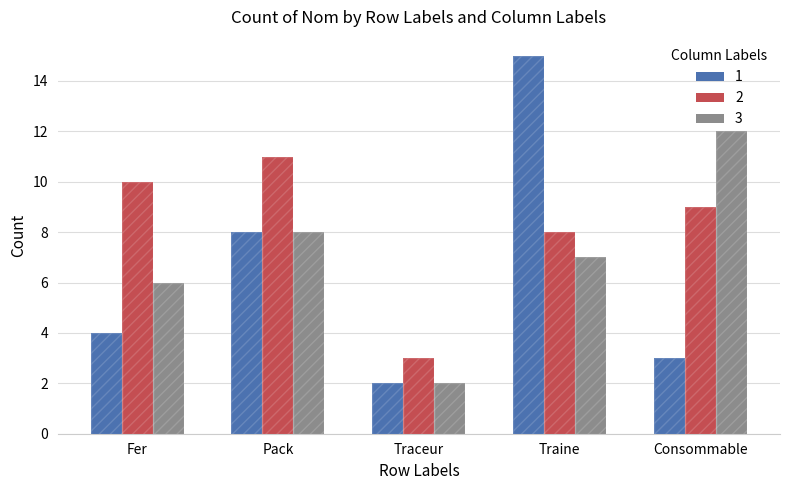

Is it true that 2 equals 8 at Traine?

True